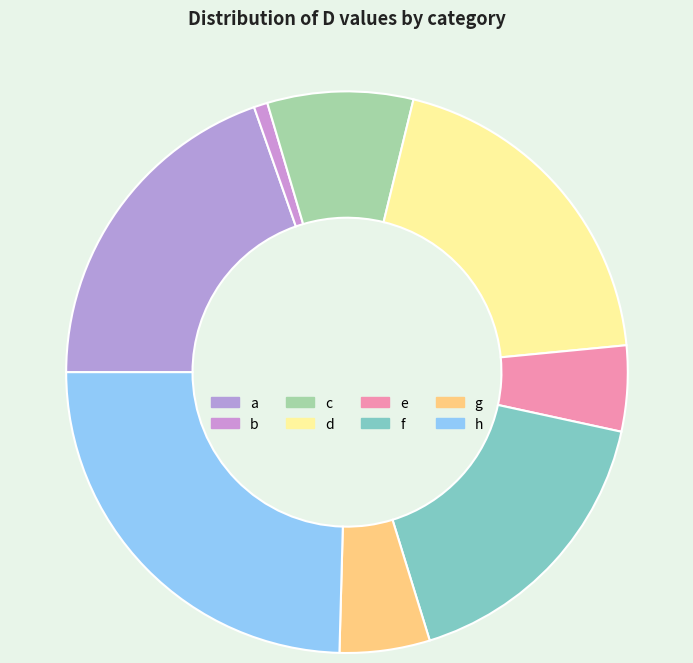

Count the number of slices in the pie.

8